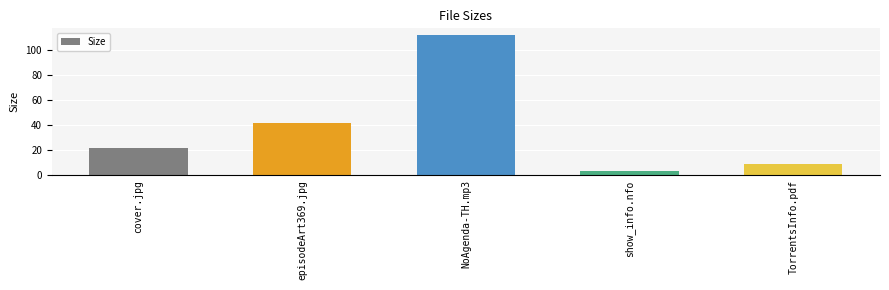

What is the smallest value displayed?

3.7